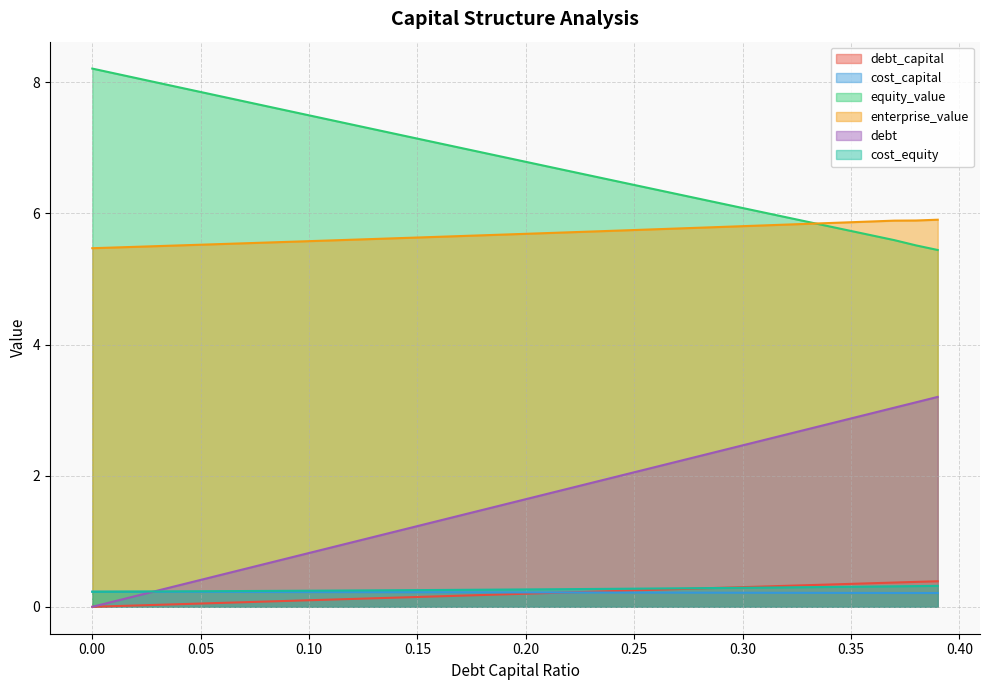

What is the average value of the equity_value series?

6.8